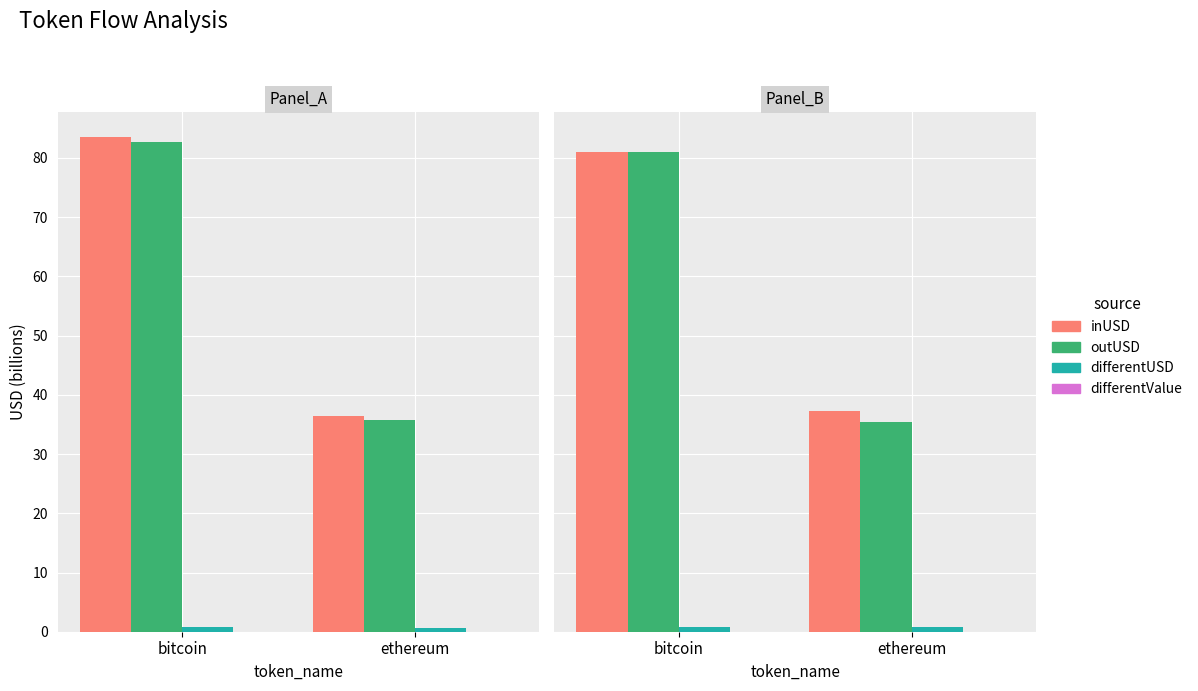

Does the chart contain stacked bars?

No